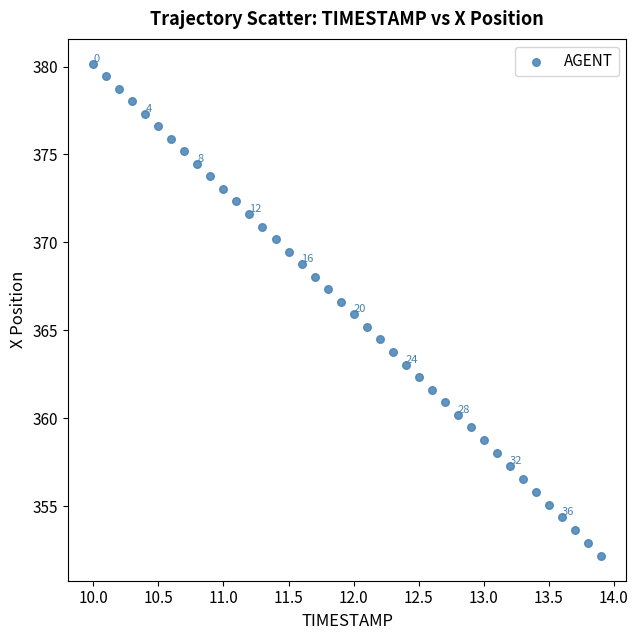

What is the range of X values (max minus min)?

3.9